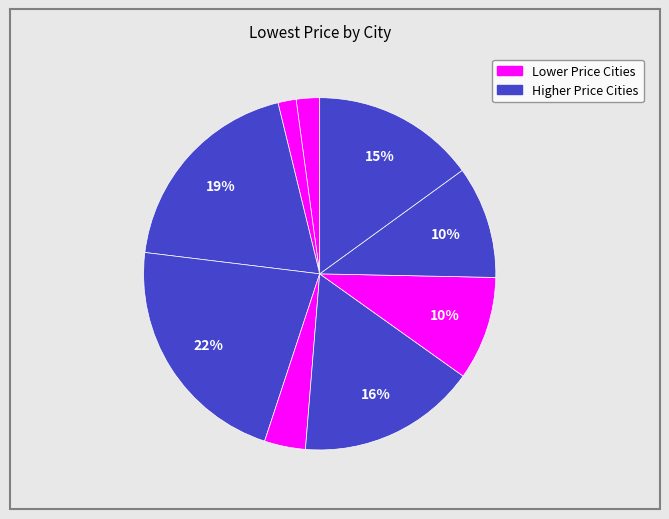

Count the number of slices in the pie.

9